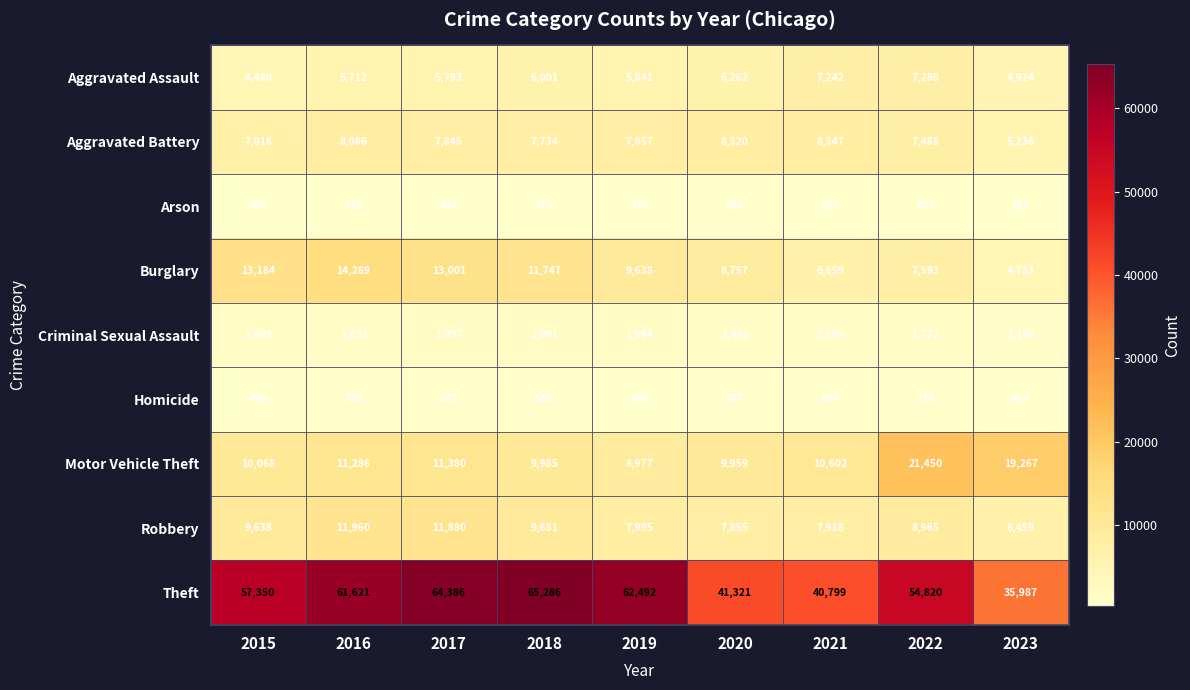

What is the total value across all series at 2023?

78496